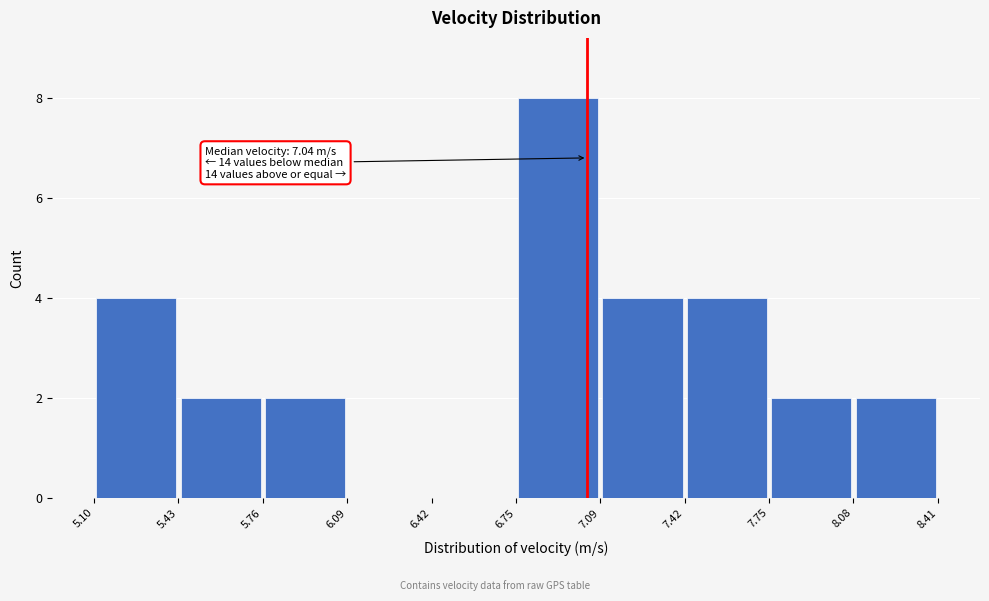

Which range on the x-axis has the tallest bar?

6.75 to 7.09